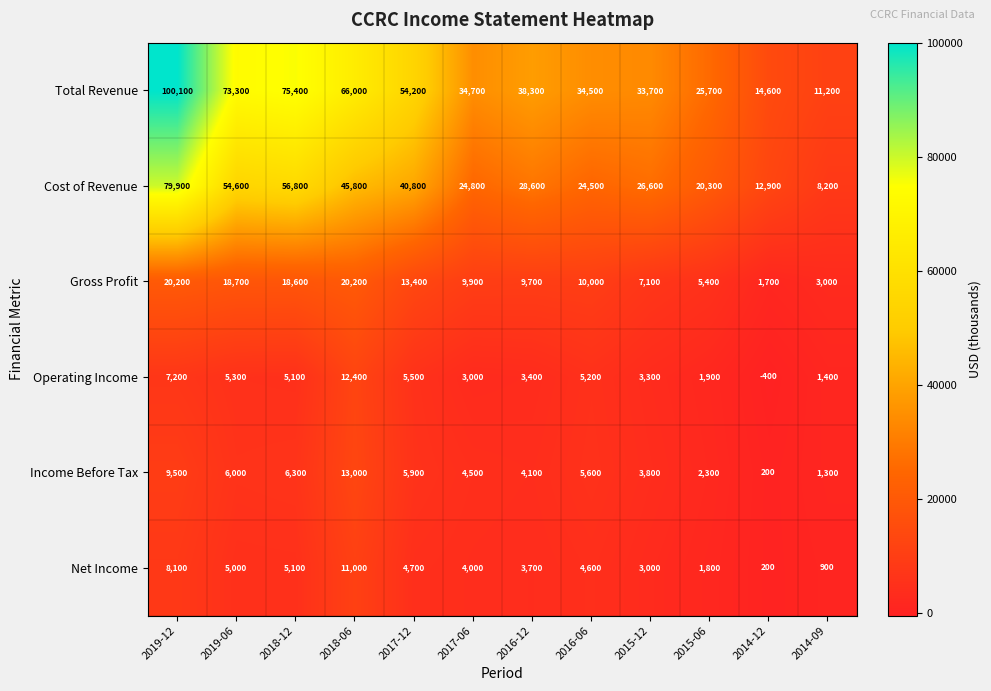

Rank the series by their maximum value, from lowest to highest.

Net Income, Operating Income, Income Before Tax, Gross Profit, Cost of Revenue, Total Revenue